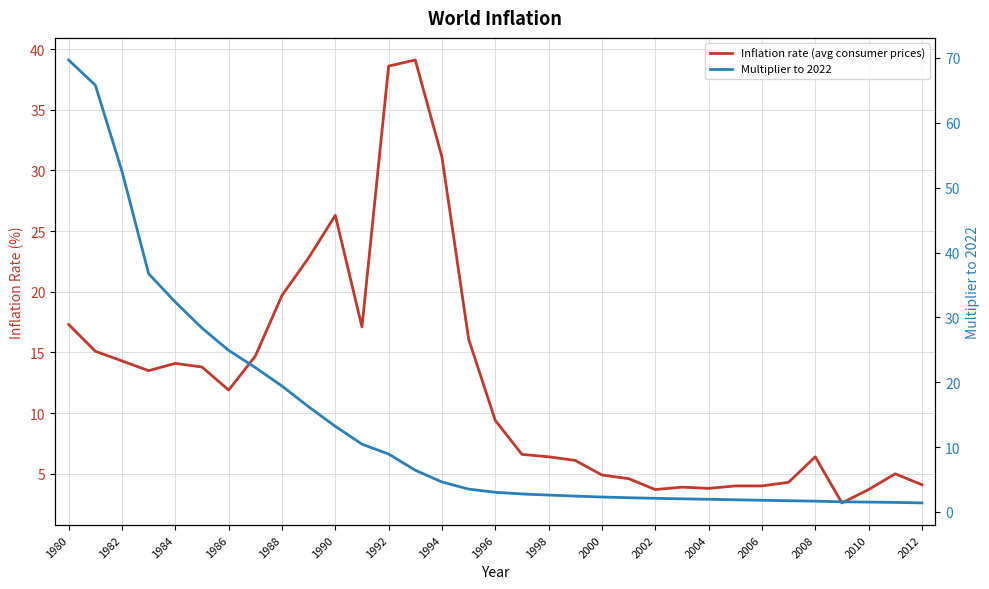

What is the difference between the highest and lowest values at 2004?

1.8